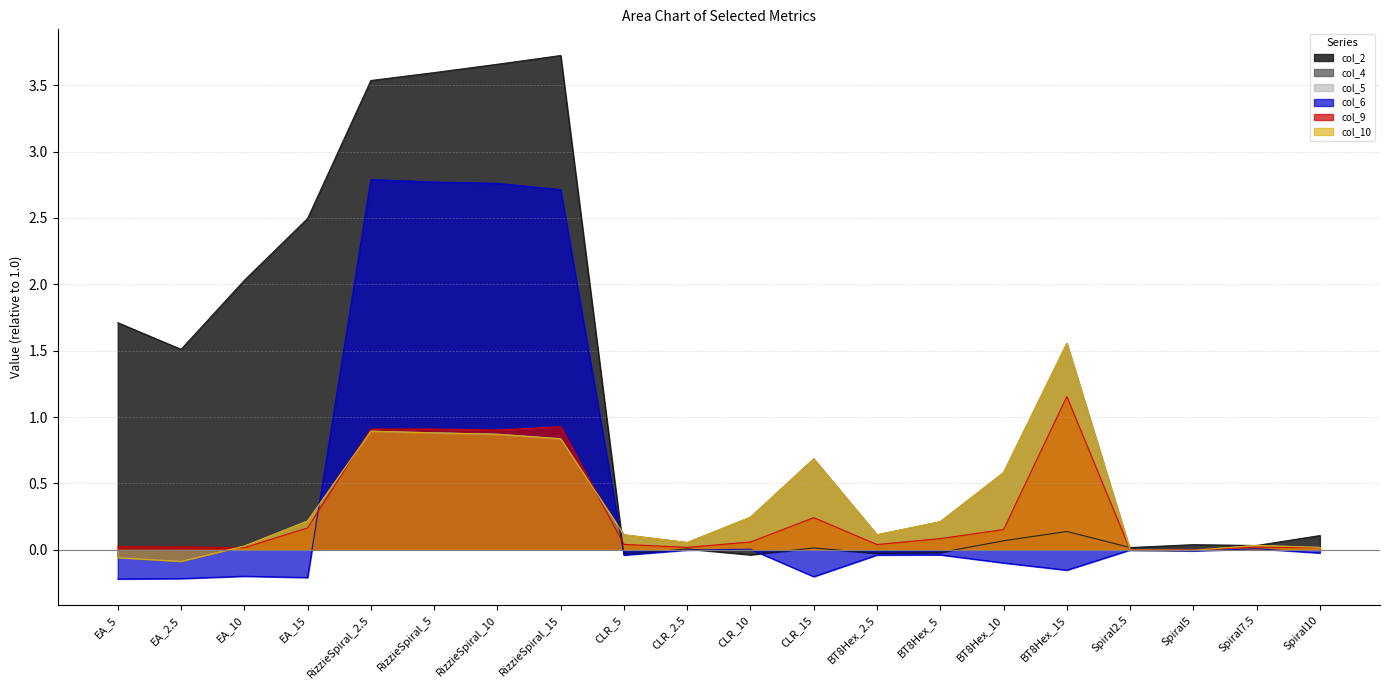

Which series has the largest range (max minus min)?

col_2